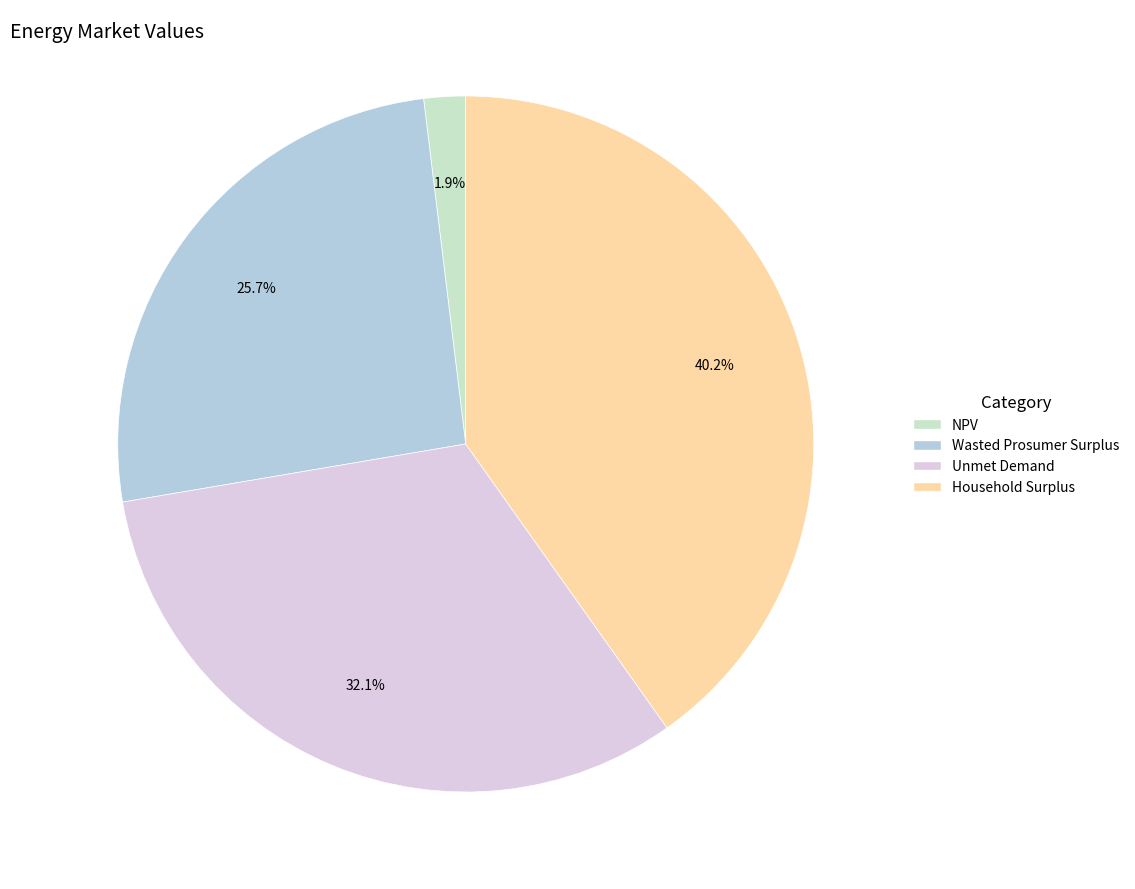

Is Wasted Prosumer Surplus the majority of the pie?

No